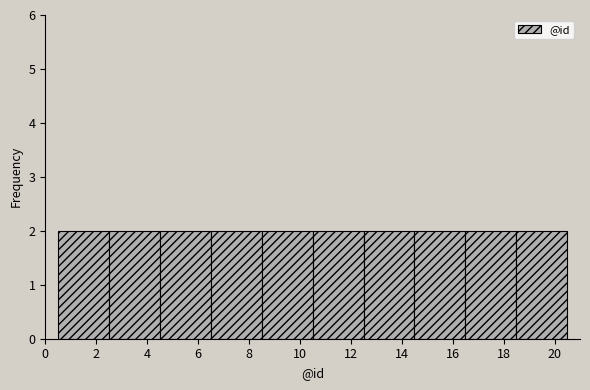

What is the height of the bar covering 12.5 to 14.5 on the x-axis? The values are not printed on the chart, so give them approximately, as read against the axis.

2